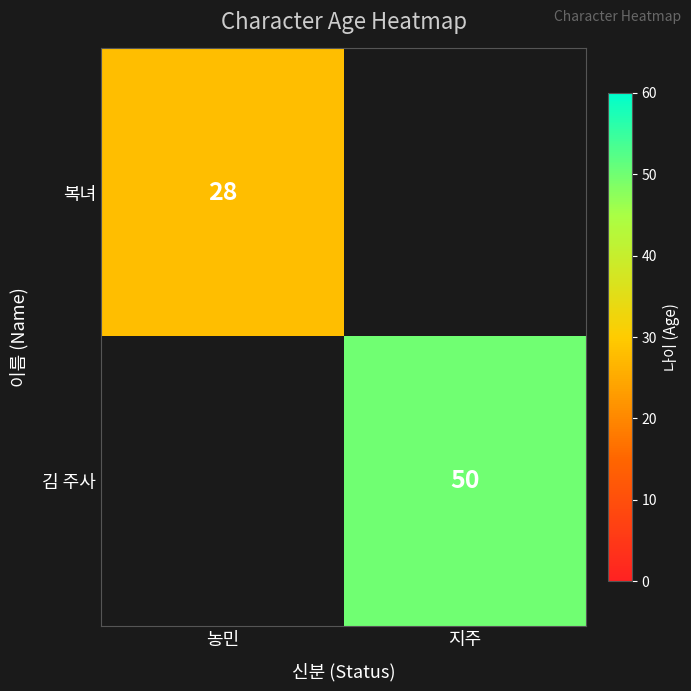

The value of 김 주사 at 지주 is 50. True or false?

True